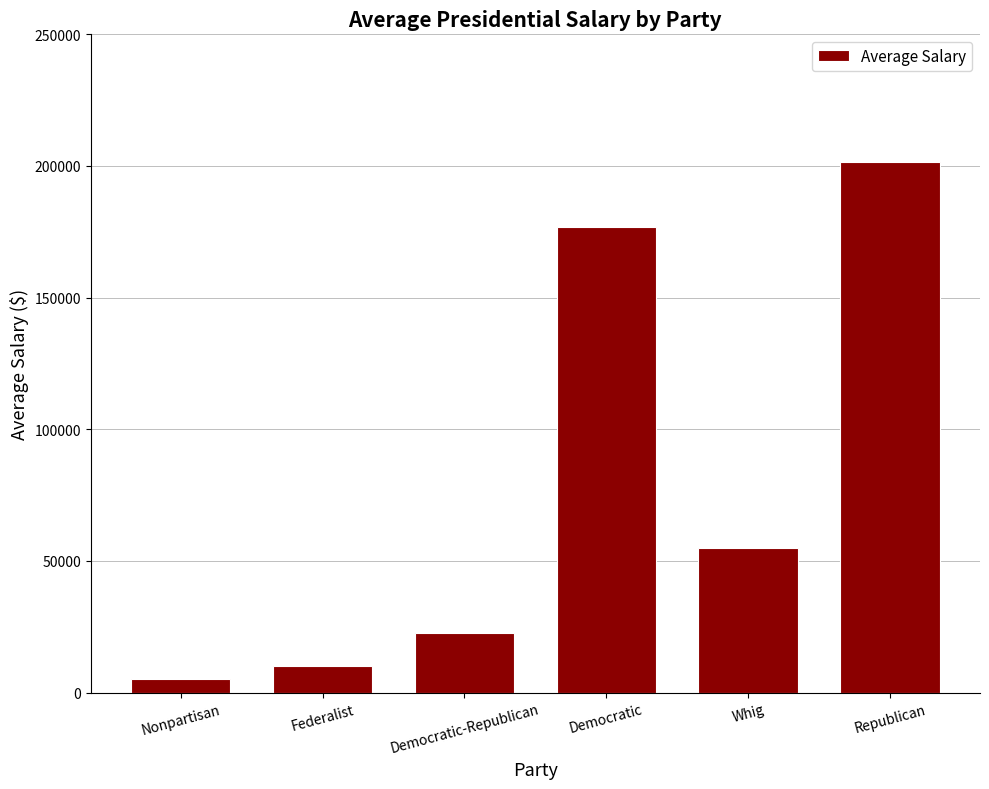

Rank the categories by value from lowest to highest.

Nonpartisan, Federalist, Democratic-Republican, Whig, Democratic, Republican